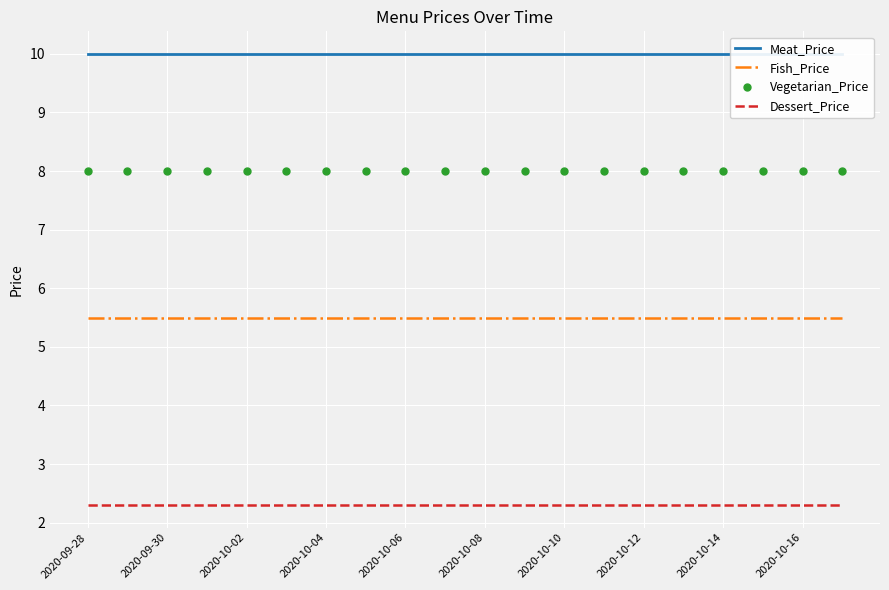

Rank the series by their maximum value, from highest to lowest.

Meat_Price, Vegetarian_Price, Fish_Price, Dessert_Price